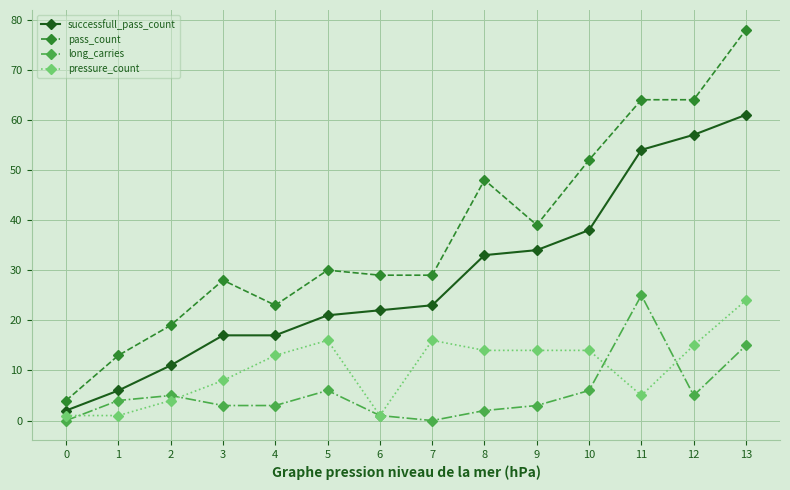

How many values in the successfull_pass_count series are below 23?

7